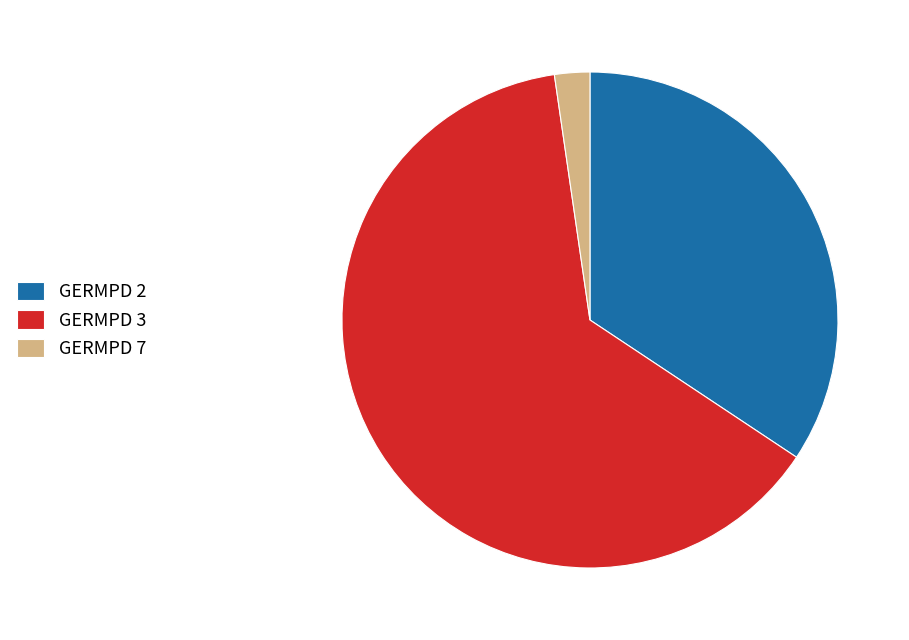

Between GERMPD 7 and GERMPD 3, which is larger?

GERMPD 3